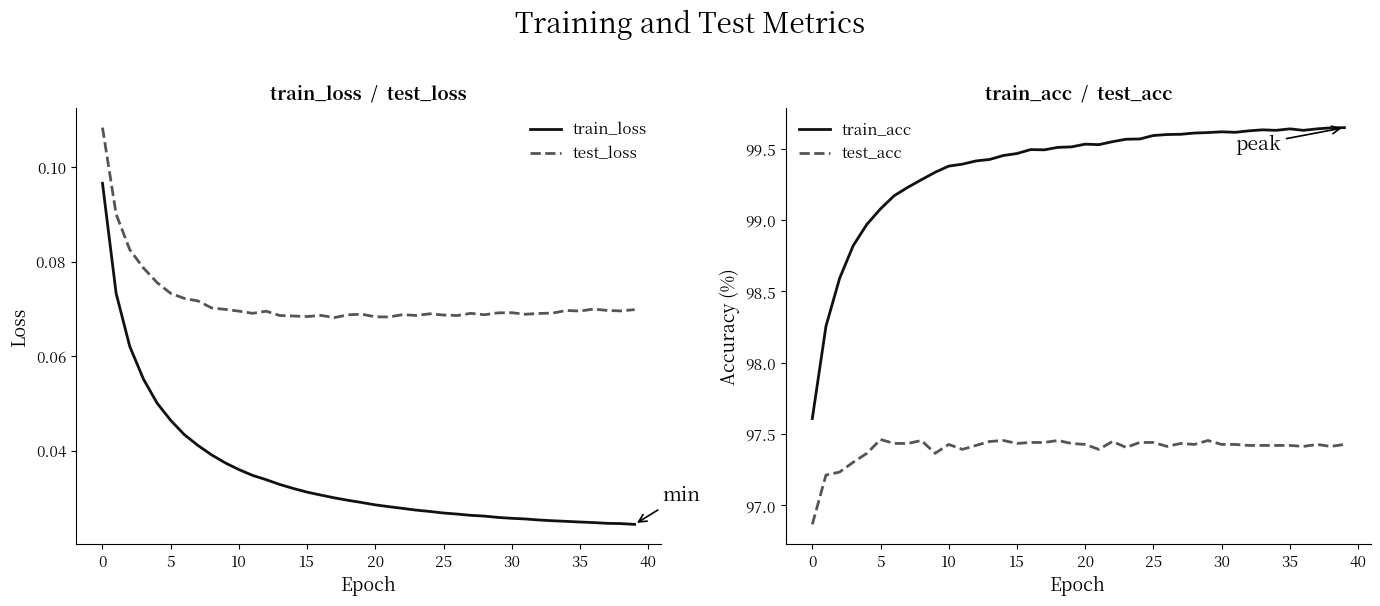

What is the lowest value of the train_acc series?

97.6